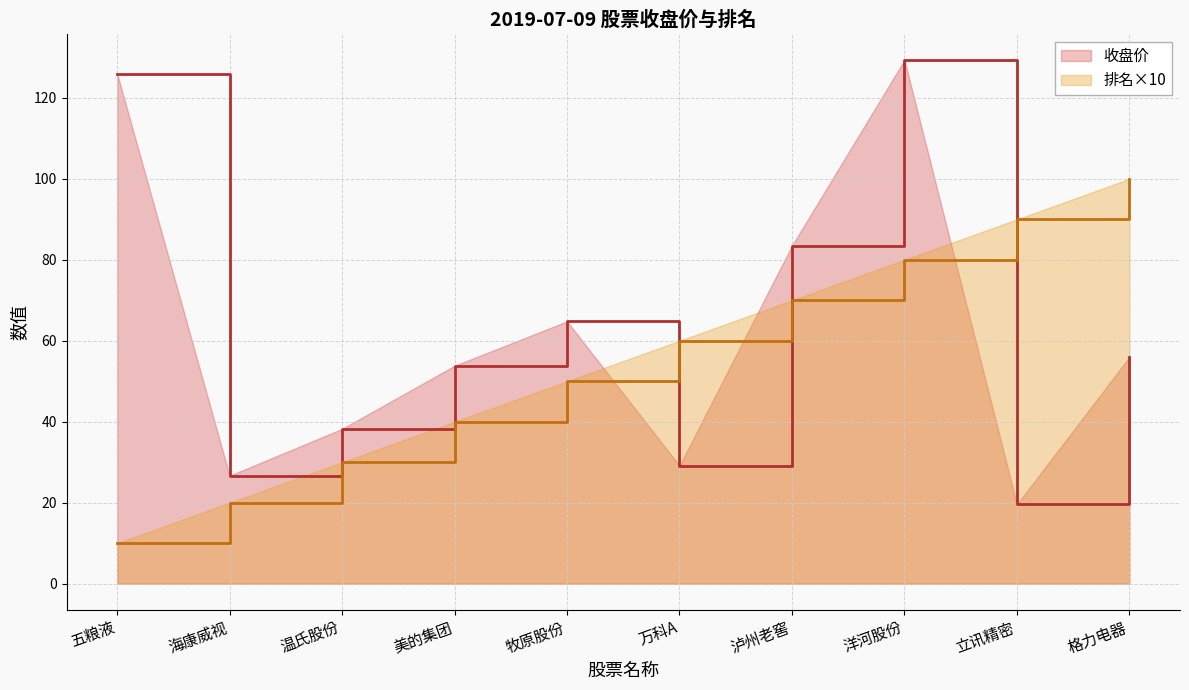

Rank the series at 立讯精密 from highest to lowest value.

排名×10, 收盘价